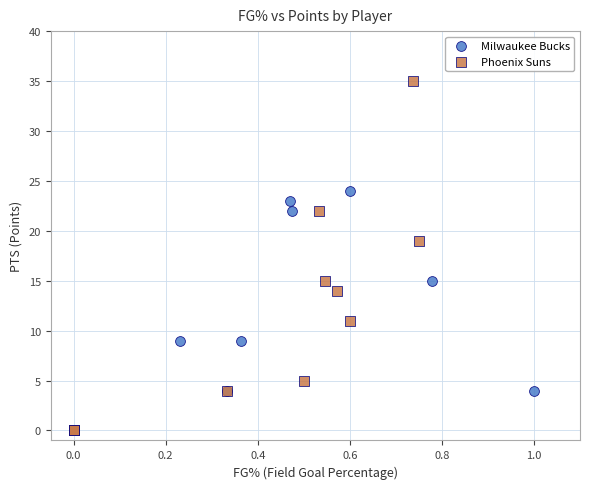

Which series reaches the maximum Y coordinate?

Phoenix Suns